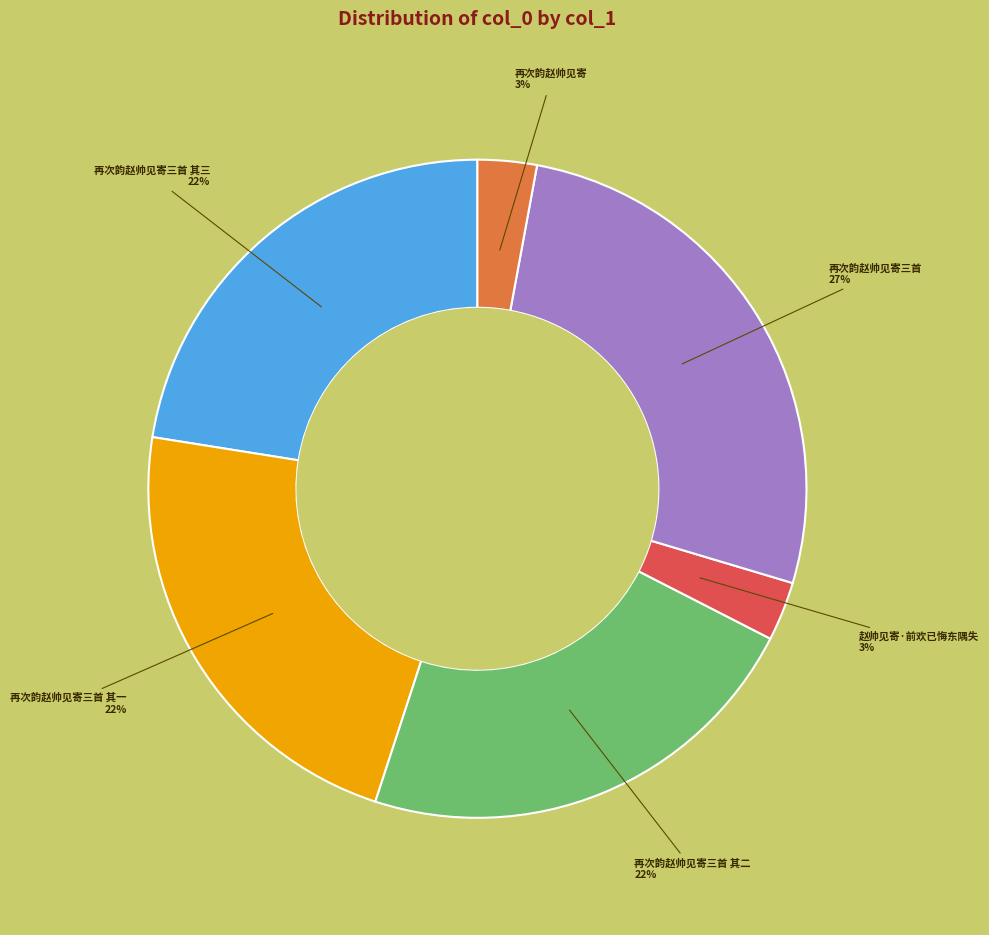

Is there a majority slice in this chart?

No